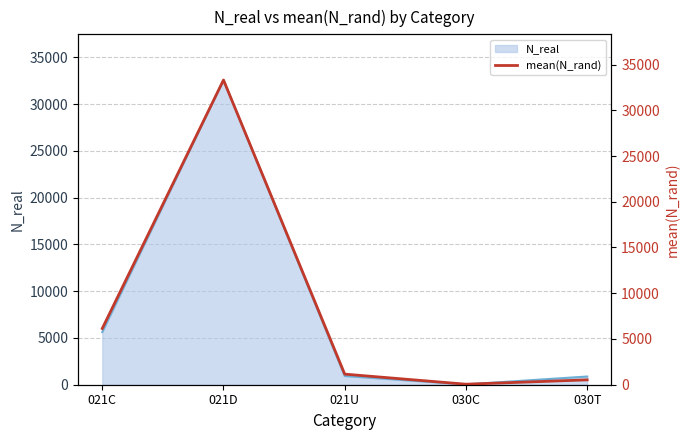

What is the sum of all values?

41199.5